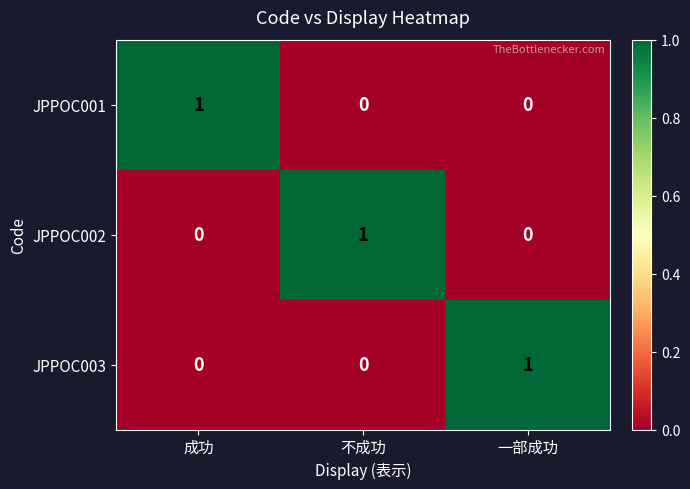

What is the difference between the highest and lowest values at 成功?

1